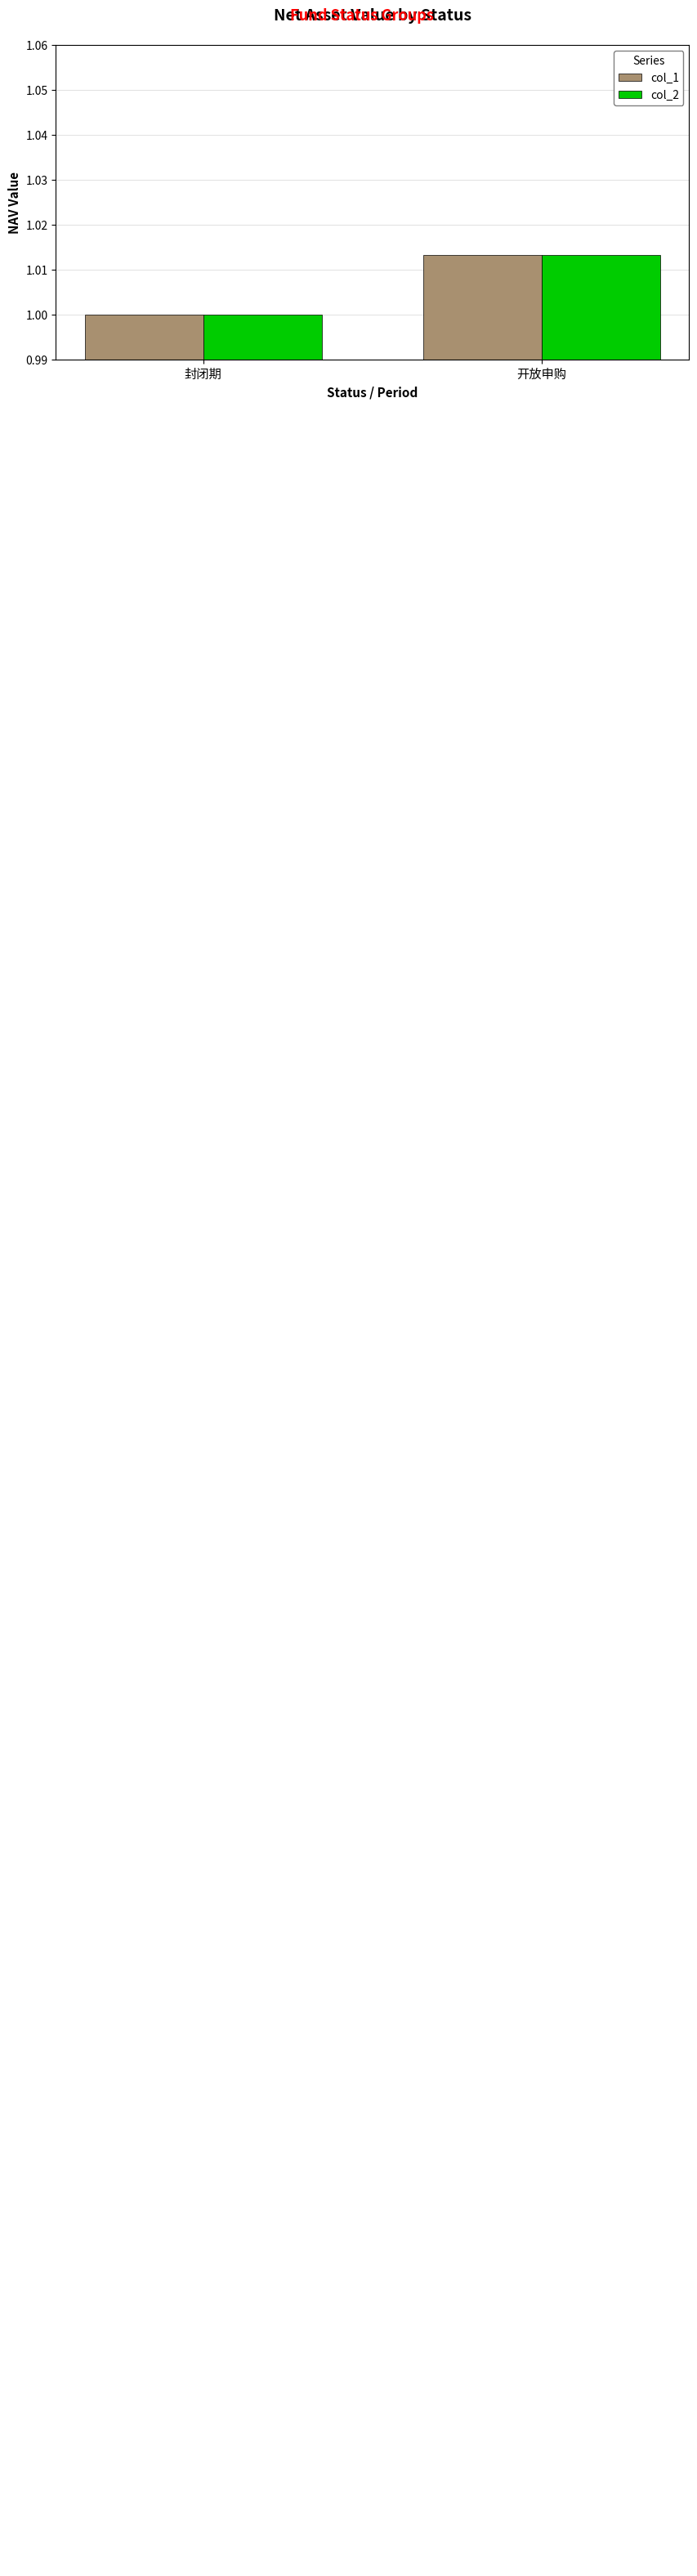

Does the chart contain any negative values?

No